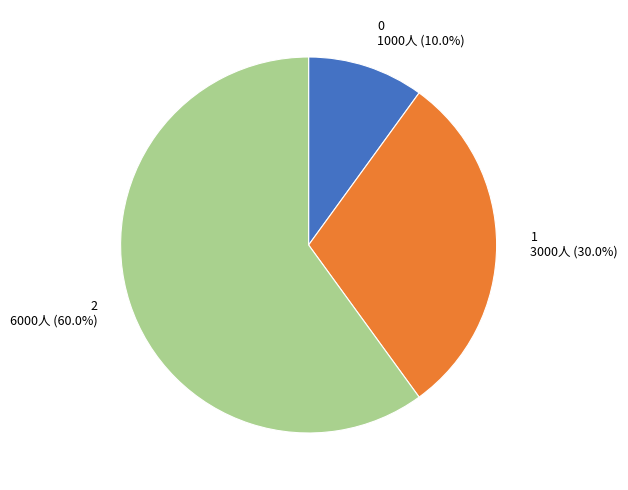

To the nearest percent, what is the combined percentage of 1 and 0?

40%